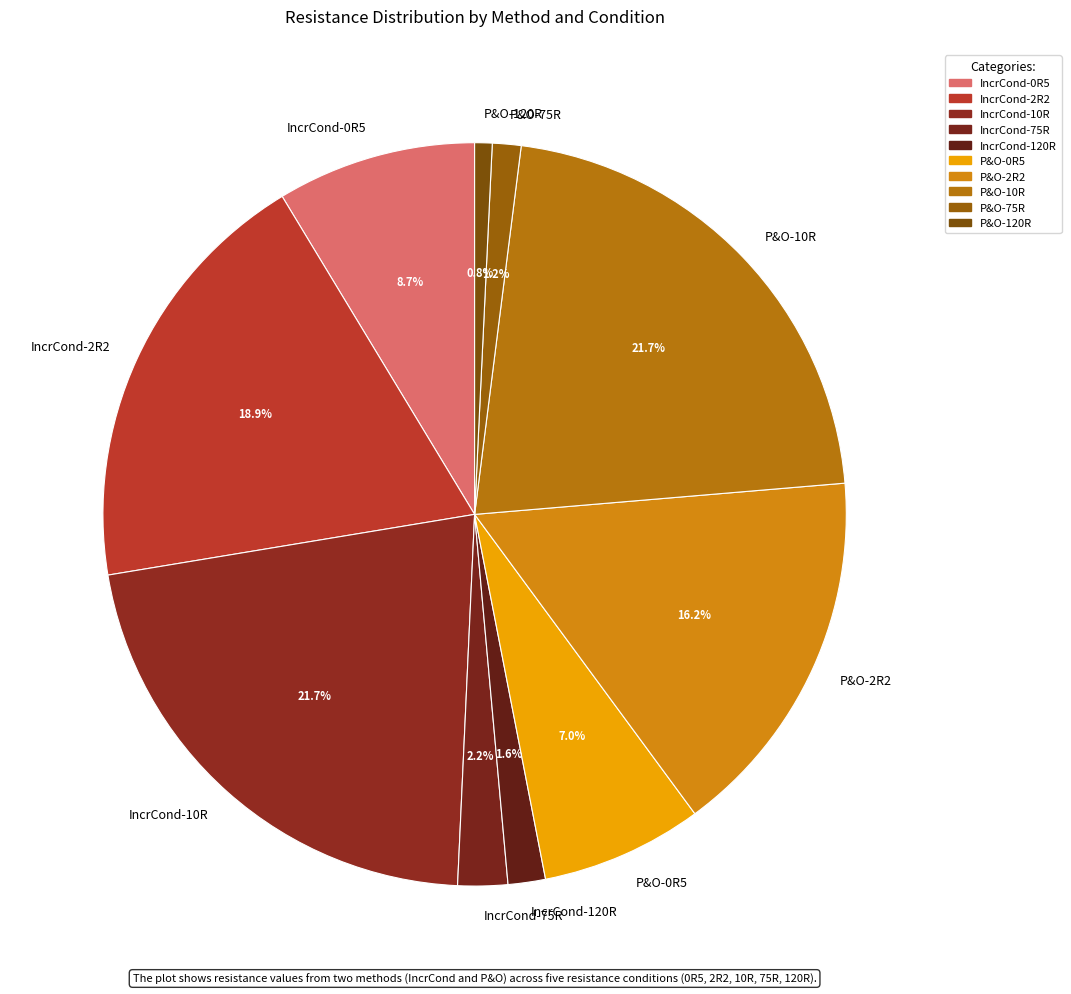

Combined, do IncrCond-75R and P&O-2R2 account for over 50%?

No